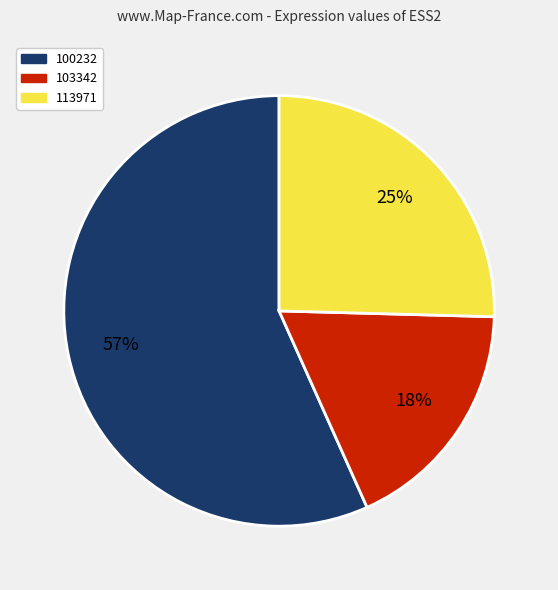

How many segments does this pie chart have?

3